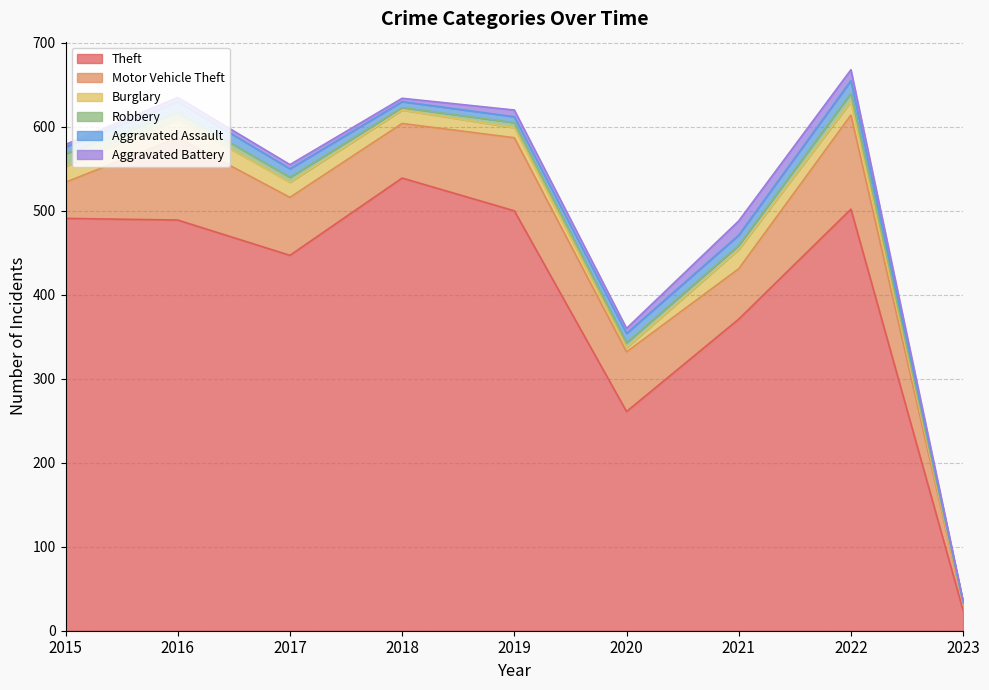

The Aggravated Battery series shows 1 at 2015. True or false?

False